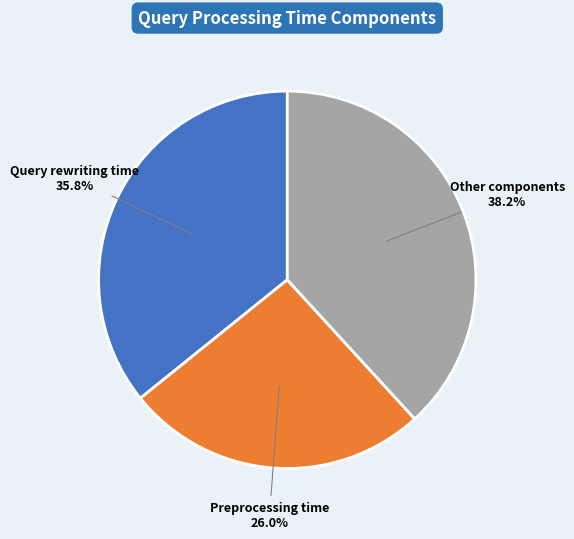

To the nearest percent, what is the difference between the largest and smallest slice percentages?

12%